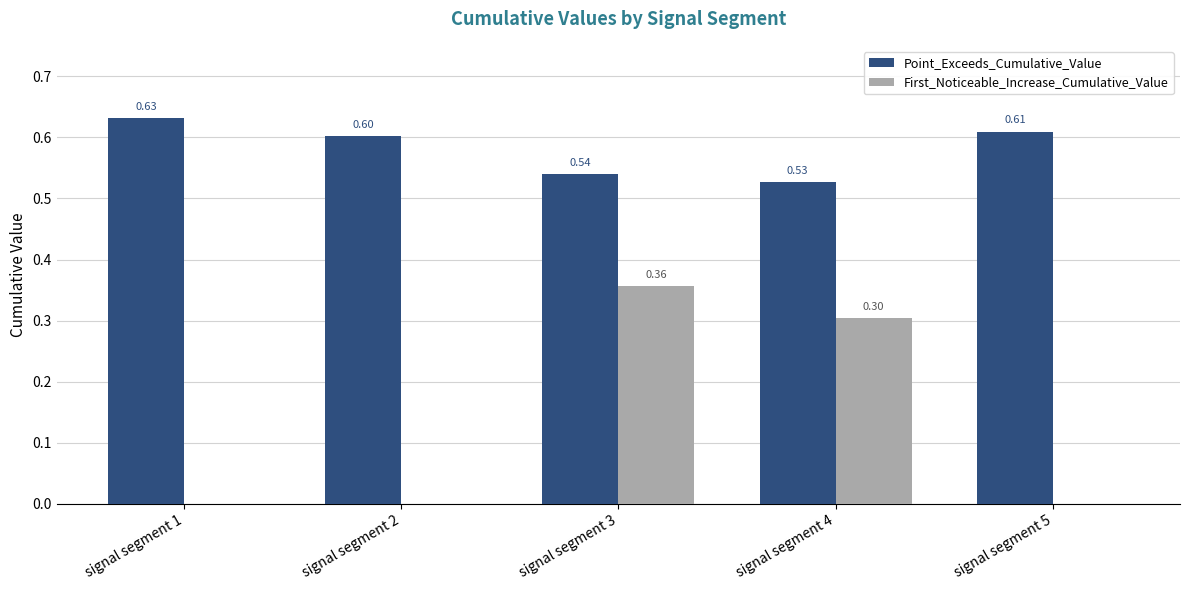

How many data points in First_Noticeable_Increase_Cumulative_Value are above 0?

2